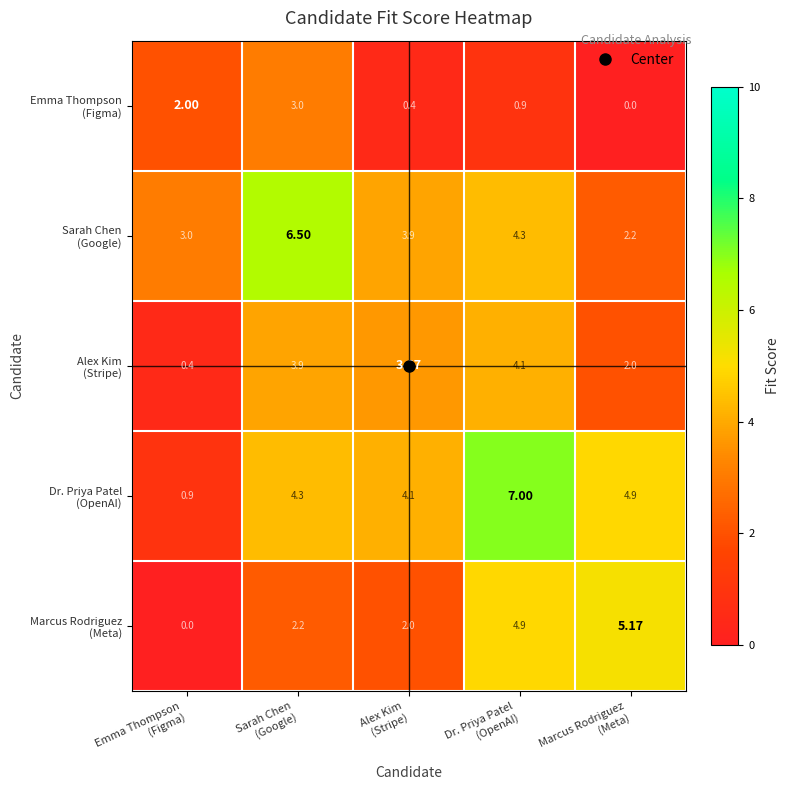

What is the total value across all series at Dr. Priya Patel
(OpenAI)?

21.3